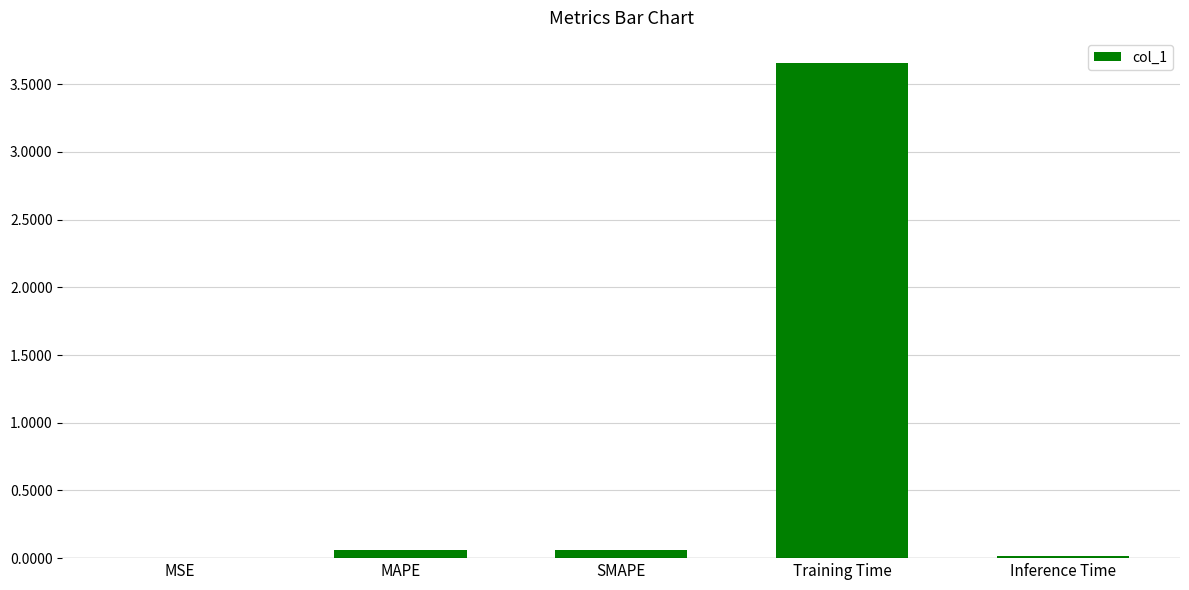

Are the bars grouped side by side (vs. stacked)?

No